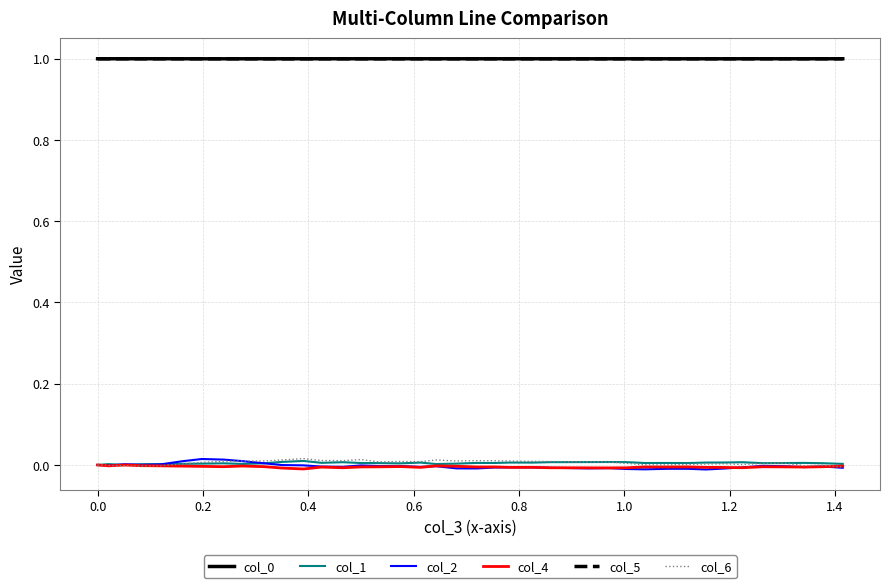

True or false: col_0 and col_4 cross at least once.

False